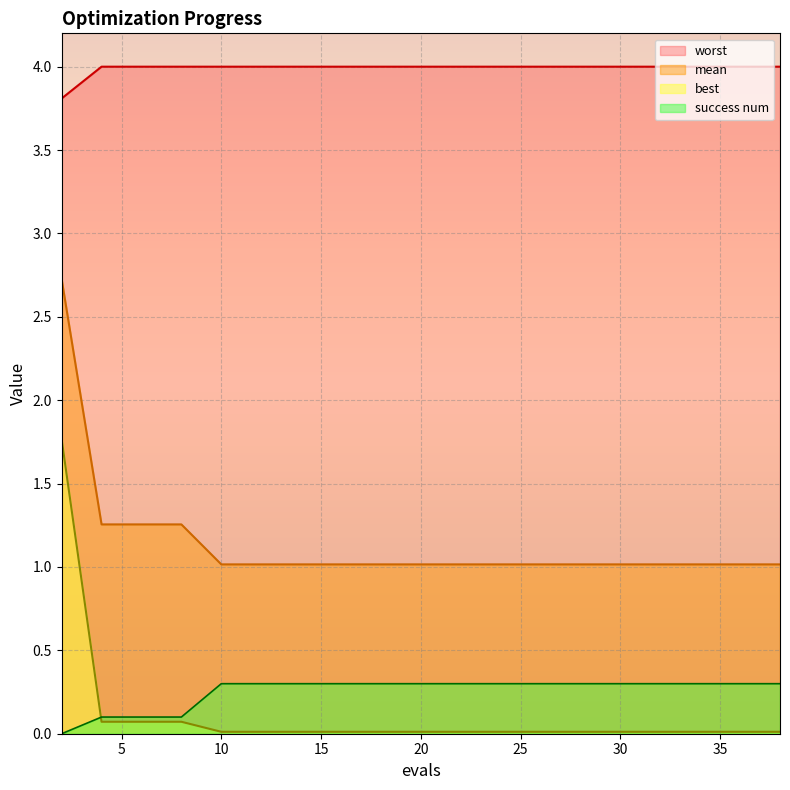

How many series are shown in this chart?

4